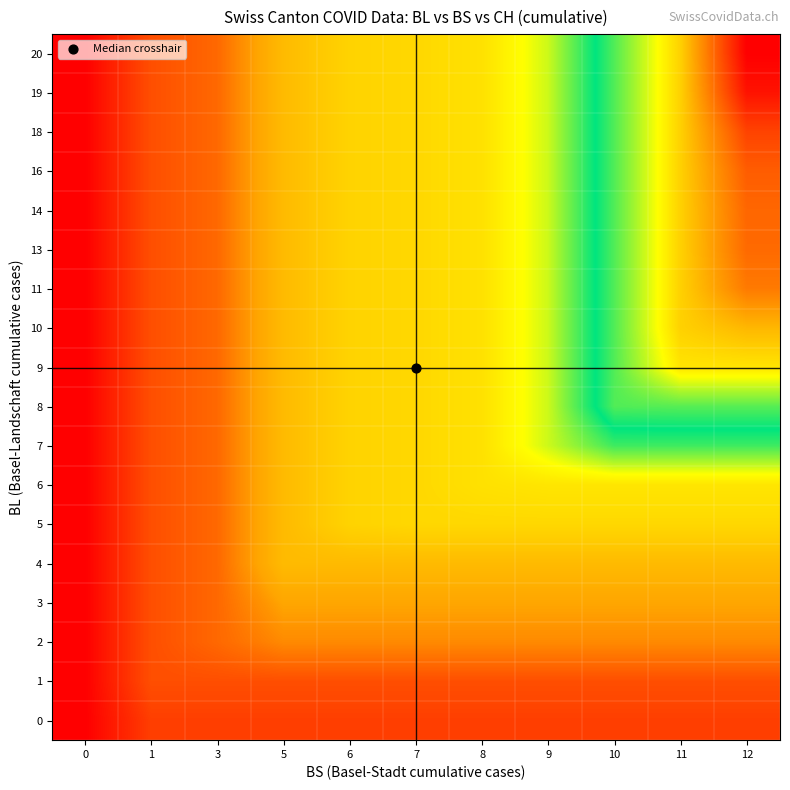

What is the difference between the highest and lowest values at 12?

222